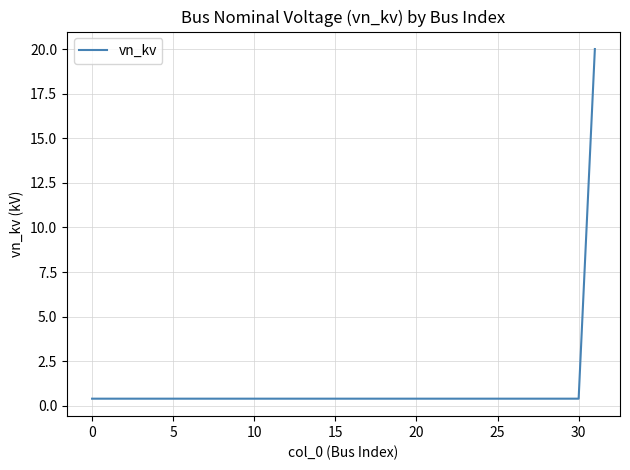

What is the greatest value displayed?

20.0